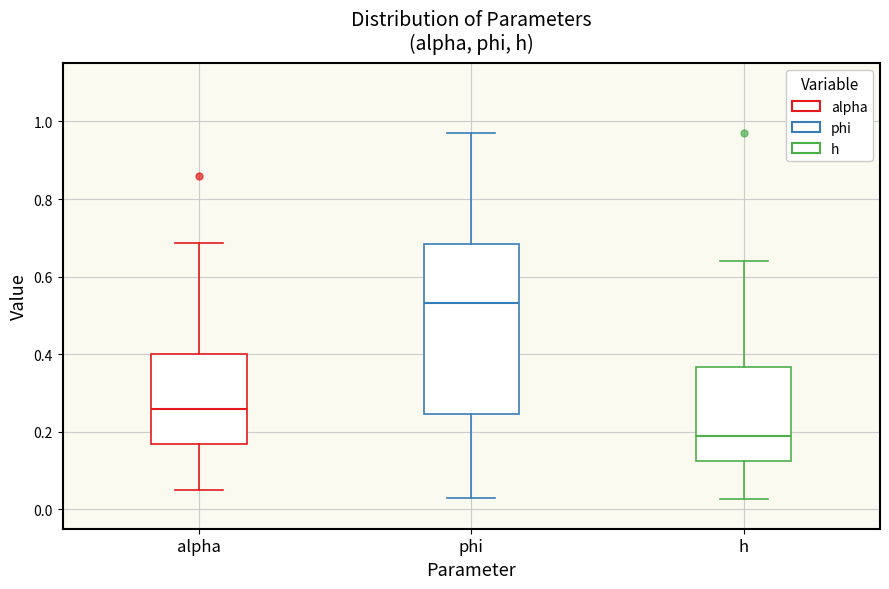

Reading left to right, transcribe this box plot: for each box, give where its median line is, the range the box spans, and where its two whiskers end, as read against the y-axis. The values are not printed on the chart, so give them approximately, as read against the axis.

alpha: median 0.26, box 0.16 to 0.40, whiskers 0.06 to 0.68
phi: median 0.54, box 0.24 to 0.68, whiskers 0.02 to 0.98
h: median 0.18, box 0.12 to 0.36, whiskers 0.02 to 0.64